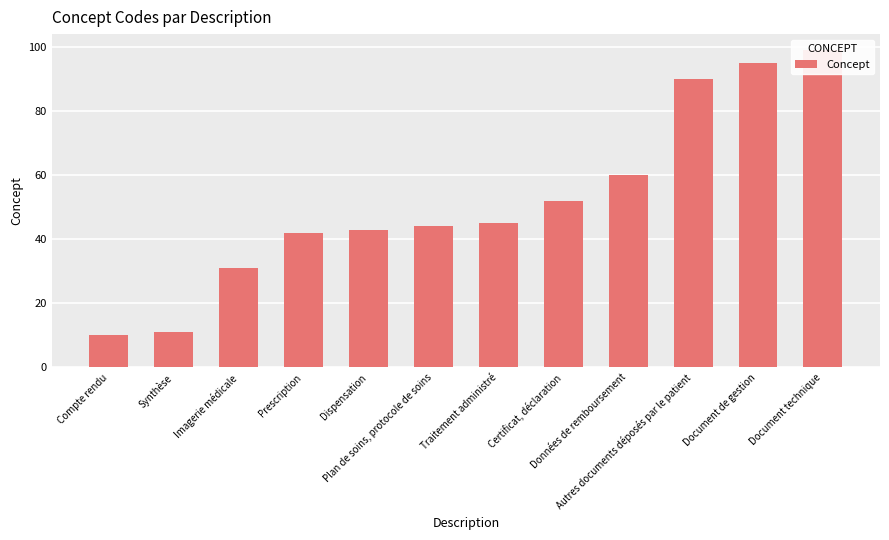

At which label does the data first exceed 45?

Certificat, déclaration